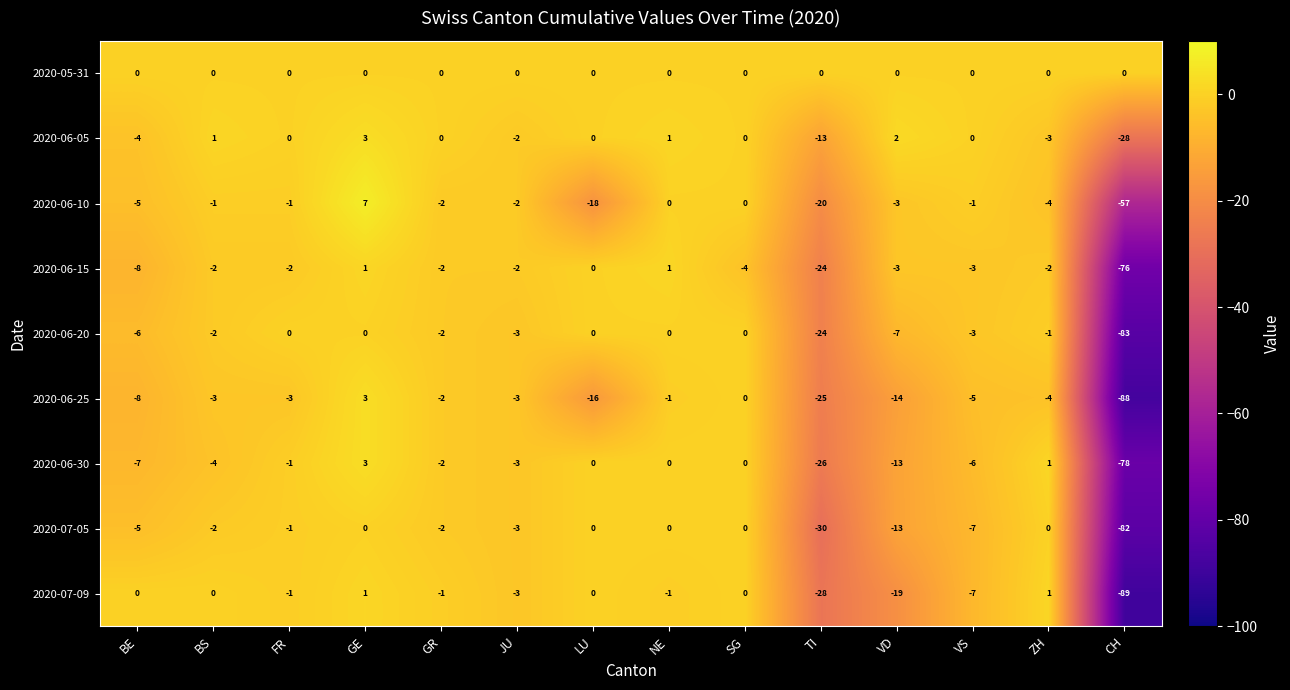

Which series has the widest spread of values?

2020-06-25